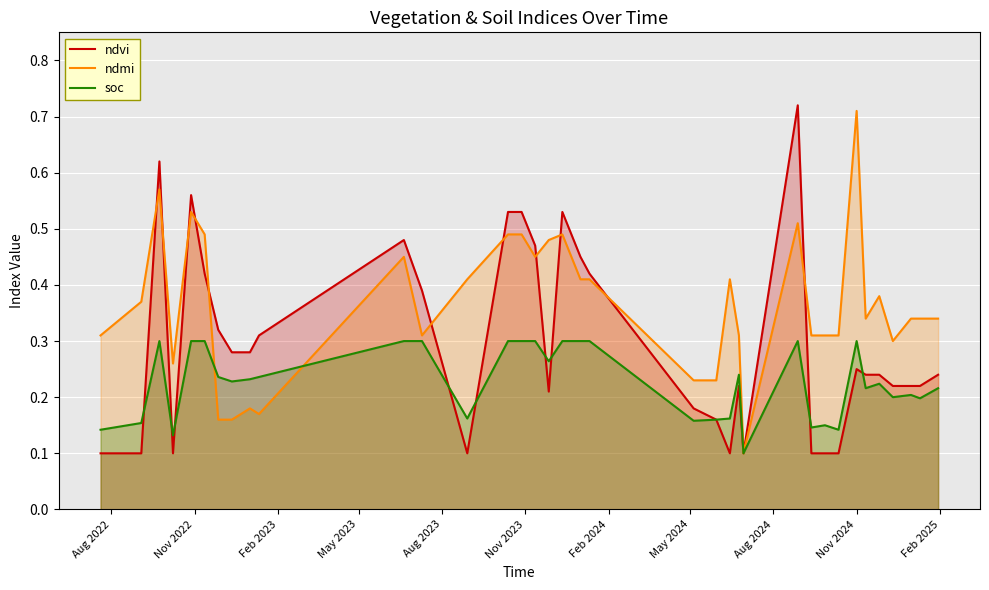

How many lines are shown in the chart?

3